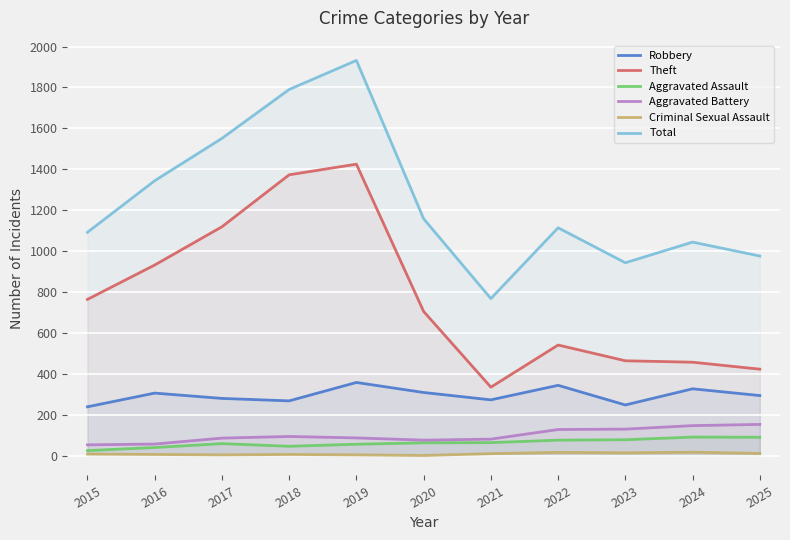

What is the smallest value displayed?

1